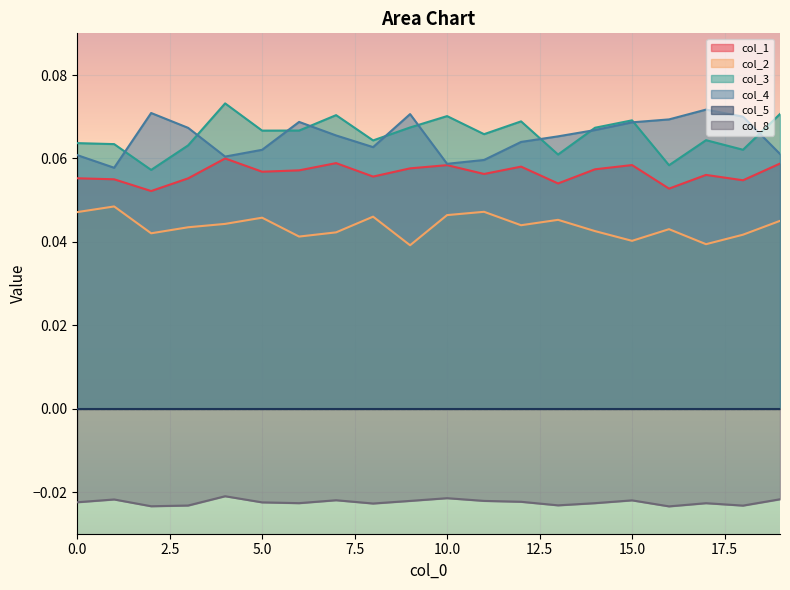

How many intersections are there between col_3 and col_4?

10